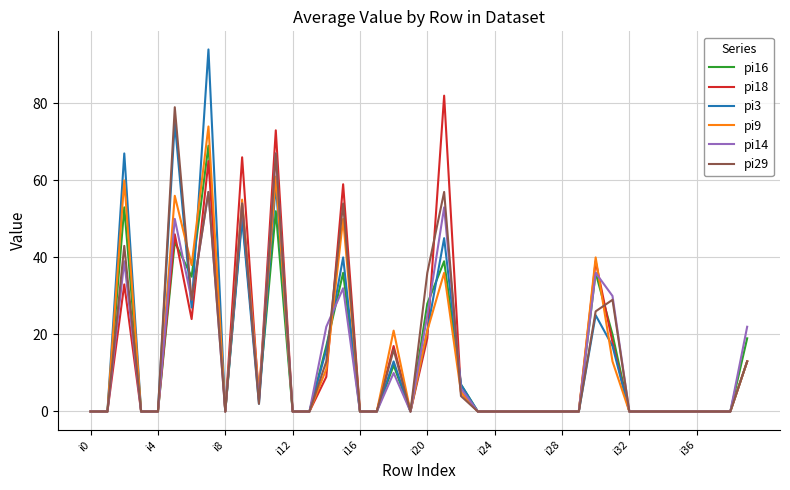

Which series has the widest spread of values?

pi3